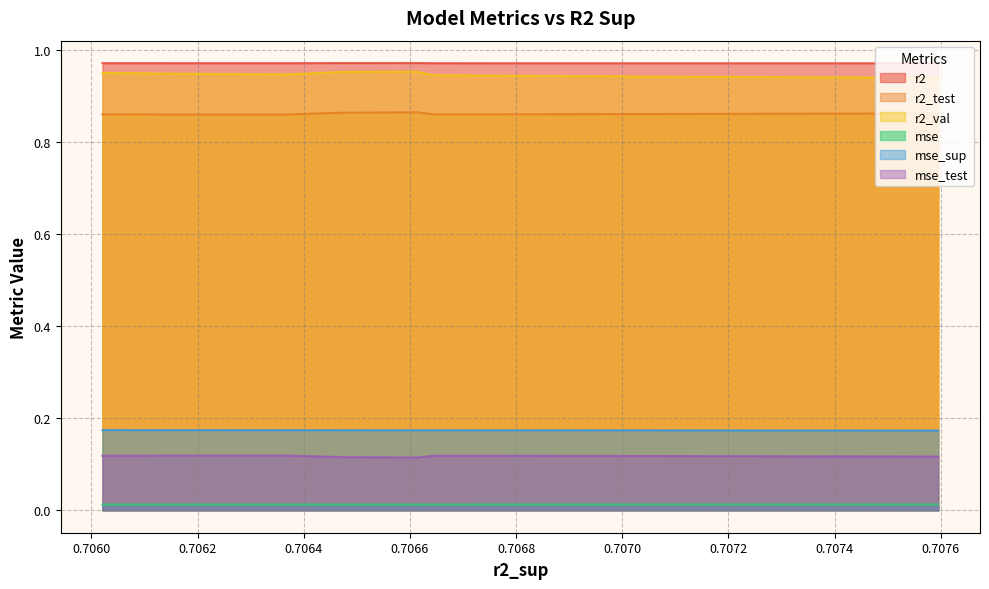

At 9, list the series in order from largest to smallest.

r2, r2_val, r2_test, mse_sup, mse_test, mse